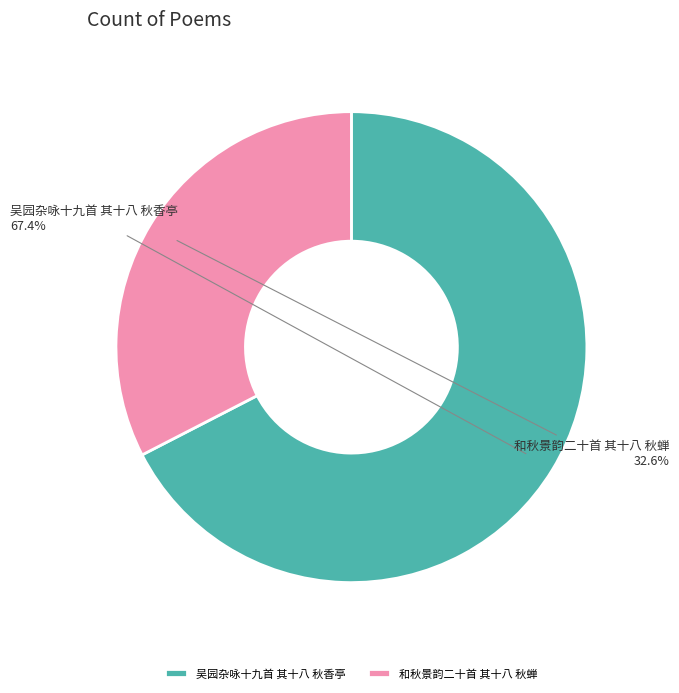

The 吴园杂咏十九首 其十八 秋香亭 slice represents 67% of the pie. True or false?

True